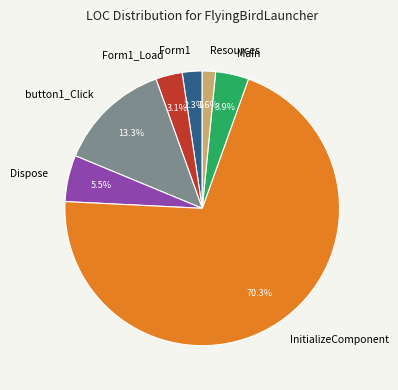

Rank the categories by value from lowest to highest.

Resources, Form1, Form1_Load, Main, Dispose, button1_Click, InitializeComponent